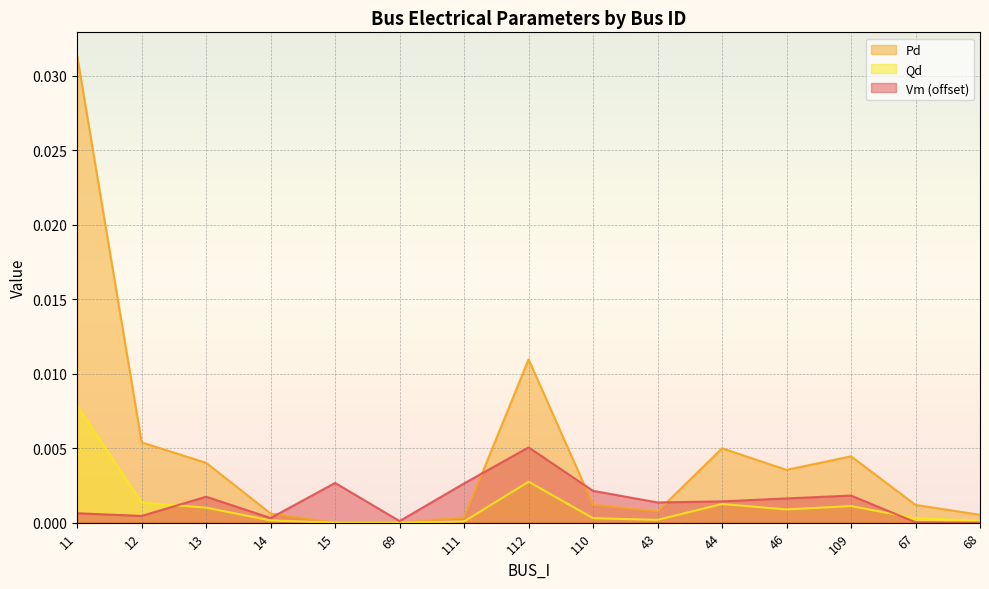

What position from the right is 112?

8